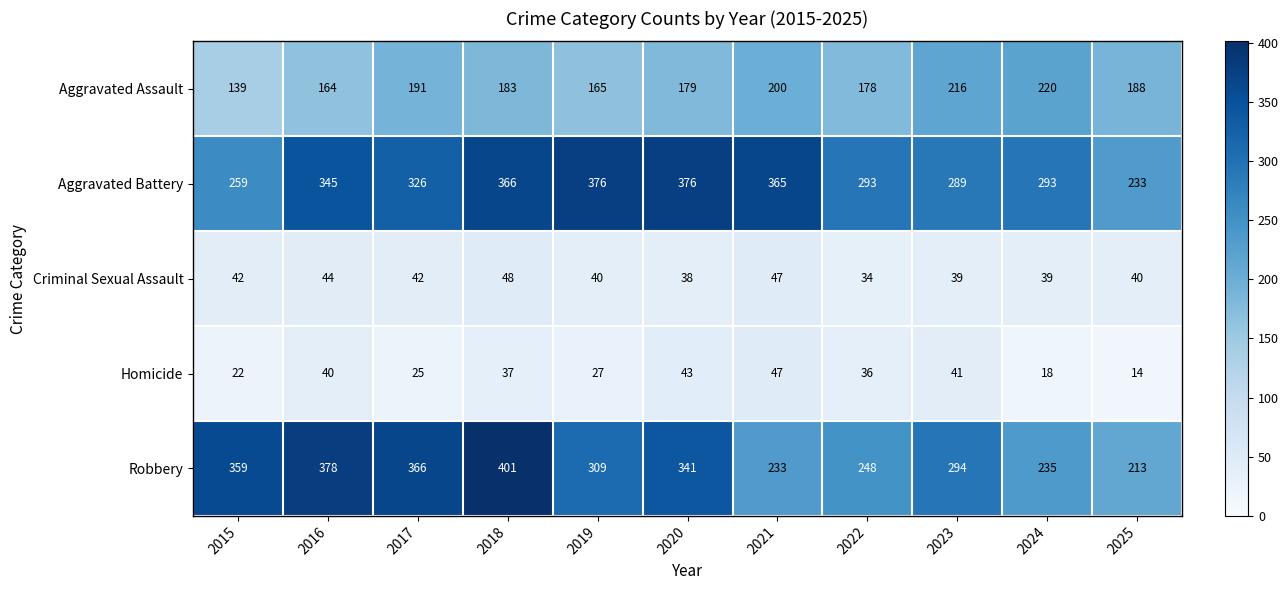

Which series has the largest total across all categories?

Aggravated Battery